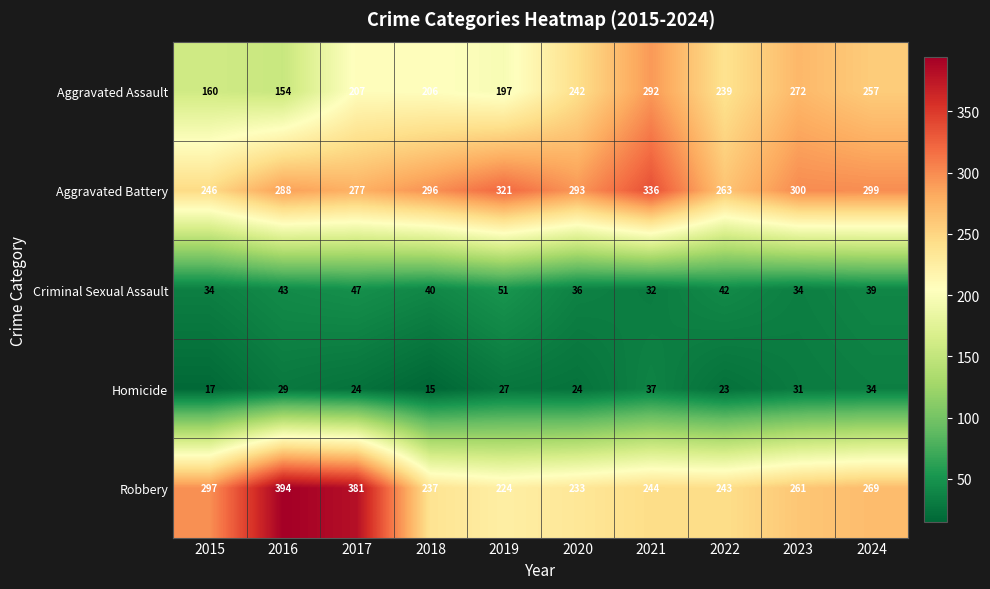

What is the spread (max minus min) of values at 2021?

304